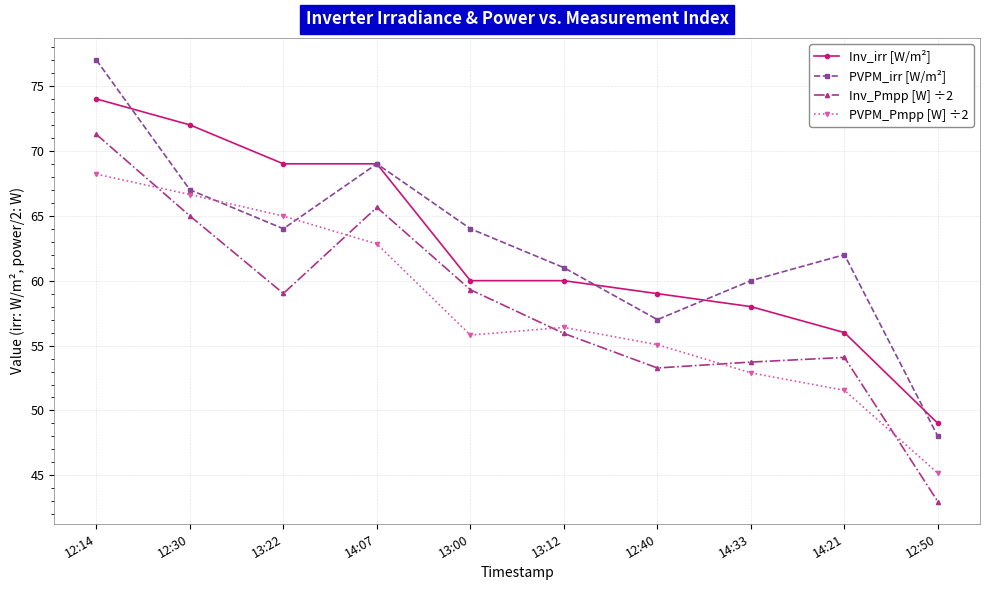

Which category has the highest value across all series?

12:14